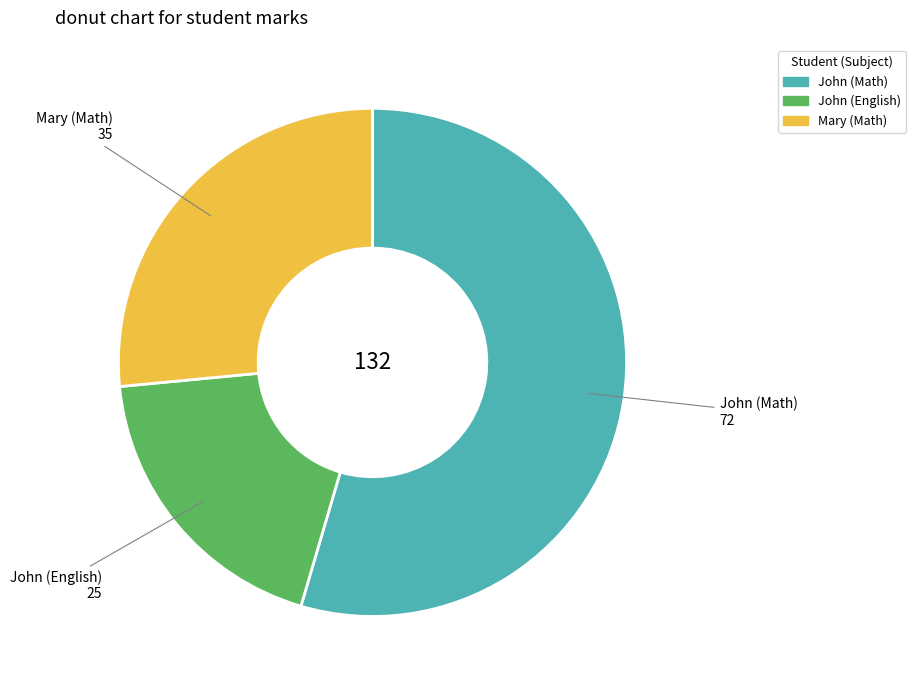

Does any single category account for the majority?

Yes